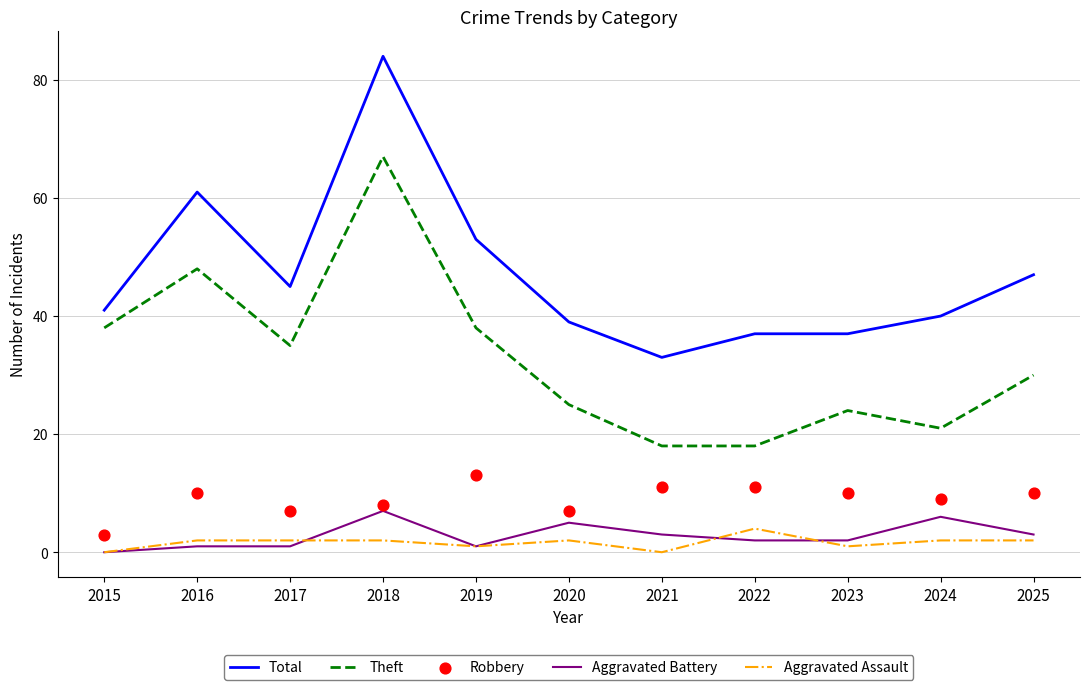

Which series reaches the minimum Y coordinate?

Aggravated Battery